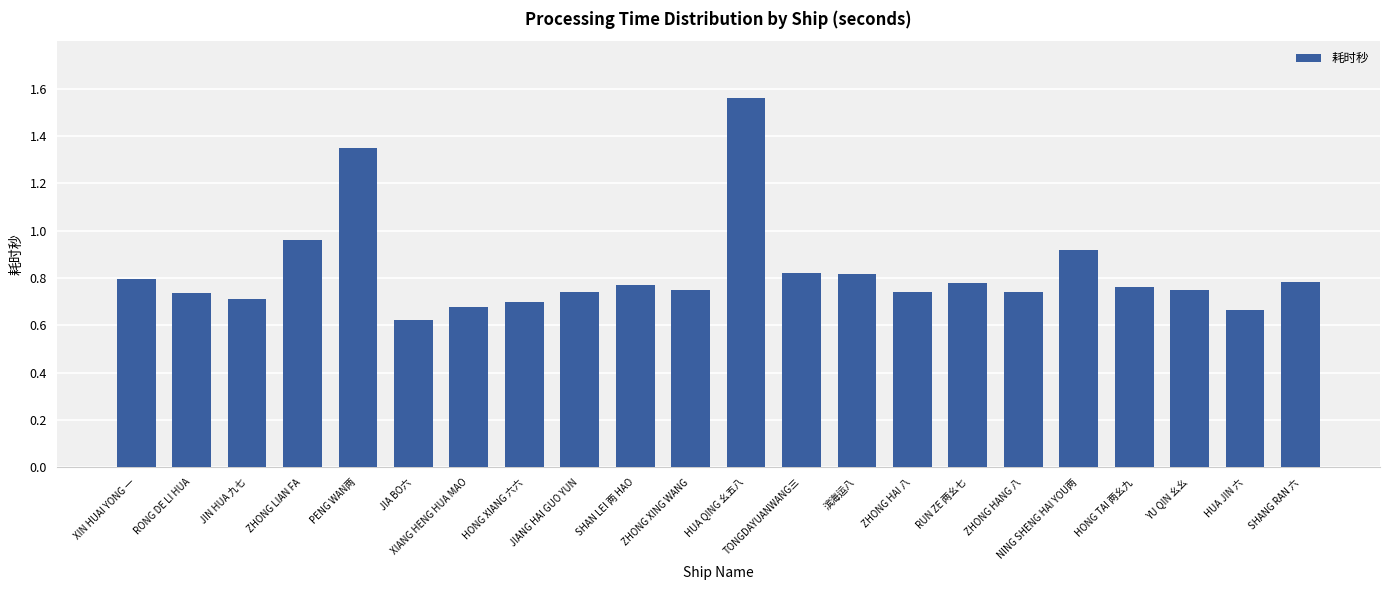

What is the label of the 20th bar from the right?

JIN HUA 九七